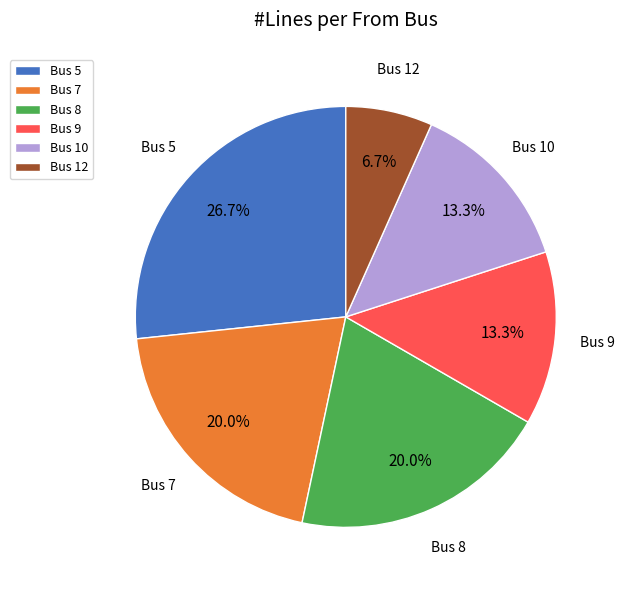

What is the ratio of the value at Bus 5 to the value at Bus 9?

2.0